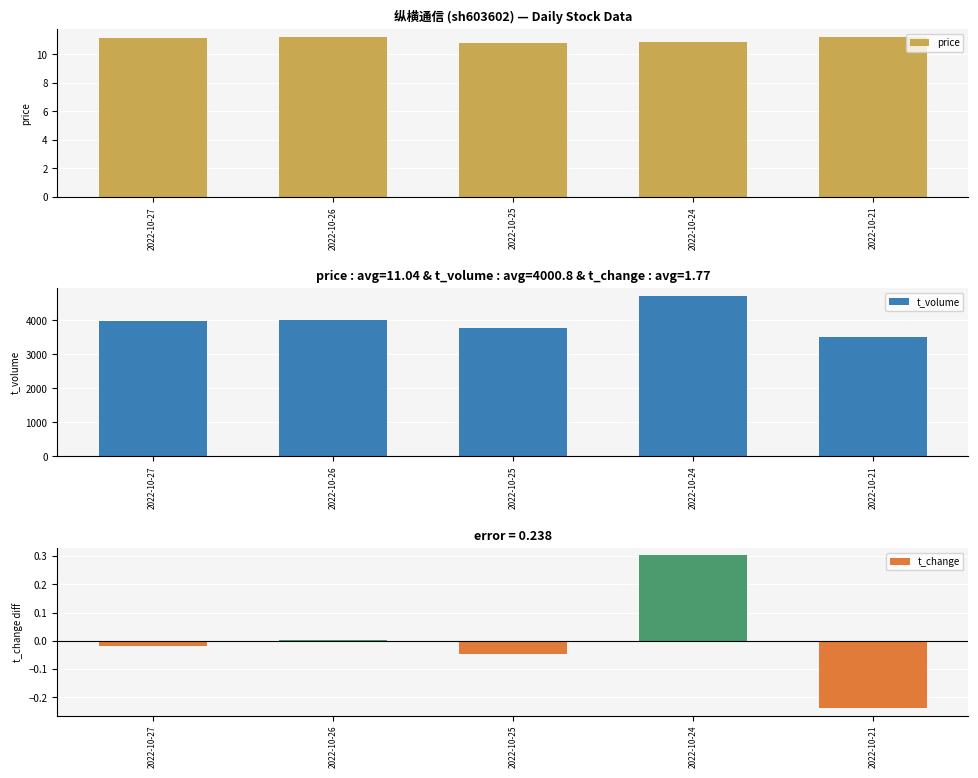

At how many categories does at least one series exceed 1343?

5